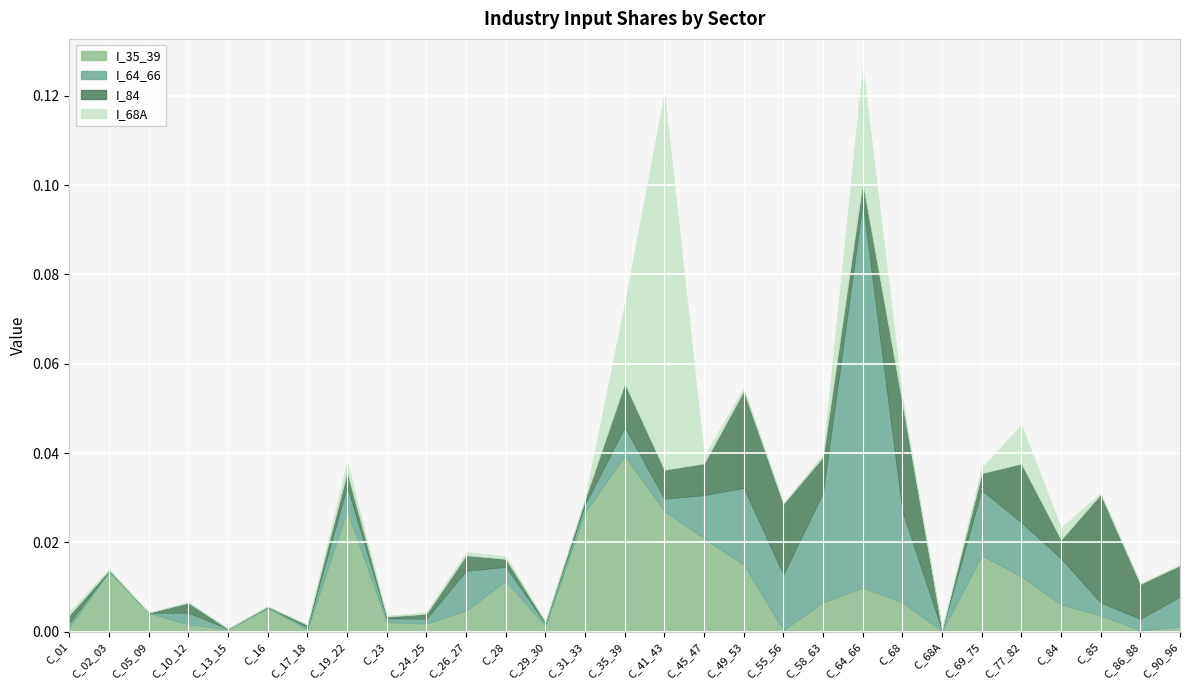

Reading left to right, extract all data points from this chart.

I_35_39: C_01=0.0	C_02_03=0.0	C_05_09=0.0	C_10_12=0.0	C_13_15=0.0	C_16=0.0	C_17_18=0.0	C_19_22=0.0	C_23=0.0	C_24_25=0.0	C_26_27=0.0	C_28=0.0	C_29_30=0.0	C_31_33=0.0	C_35_39=0.0	C_41_43=0.0	C_45_47=0.0	C_49_53=0.0	C_55_56=0.0	C_58_63=0.0	C_64_66=0.0	C_68=0.0	C_68A=0.0	C_69_75=0.0	C_77_82=0.0	C_84=0.0	C_85=0.0	C_86_88=0.0	C_90_96=0.0
I_64_66: C_01=0.0	C_02_03=0.0	C_05_09=0.0	C_10_12=0.0	C_13_15=0.0	C_16=0.0	C_17_18=0.0	C_19_22=0.0	C_23=0.0	C_24_25=0.0	C_26_27=0.0	C_28=0.0	C_29_30=0.0	C_31_33=0.0	C_35_39=0.0	C_41_43=0.0	C_45_47=0.0	C_49_53=0.0	C_55_56=0.0	C_58_63=0.0	C_64_66=0.1	C_68=0.0	C_68A=0.0	C_69_75=0.0	C_77_82=0.0	C_84=0.0	C_85=0.0	C_86_88=0.0	C_90_96=0.0
I_84: C_01=0.0	C_02_03=0.0	C_05_09=0.0	C_10_12=0.0	C_13_15=0.0	C_16=0.0	C_17_18=0.0	C_19_22=0.0	C_23=0.0	C_24_25=0.0	C_26_27=0.0	C_28=0.0	C_29_30=0.0	C_31_33=0.0	C_35_39=0.0	C_41_43=0.0	C_45_47=0.0	C_49_53=0.0	C_55_56=0.0	C_58_63=0.0	C_64_66=0.0	C_68=0.0	C_68A=0.0	C_69_75=0.0	C_77_82=0.0	C_84=0.0	C_85=0.0	C_86_88=0.0	C_90_96=0.0
I_68A: C_01=0.0	C_02_03=0.0	C_05_09=0.0	C_10_12=0.0	C_13_15=0.0	C_16=0.0	C_17_18=0.0	C_19_22=0.0	C_23=0.0	C_24_25=0.0	C_26_27=0.0	C_28=0.0	C_29_30=0.0	C_31_33=0.0	C_35_39=0.0	C_41_43=0.1	C_45_47=0.0	C_49_53=0.0	C_55_56=0.0	C_58_63=0.0	C_64_66=0.0	C_68=0.0	C_68A=0.0	C_69_75=0.0	C_77_82=0.0	C_84=0.0	C_85=0.0	C_86_88=0.0	C_90_96=0.0